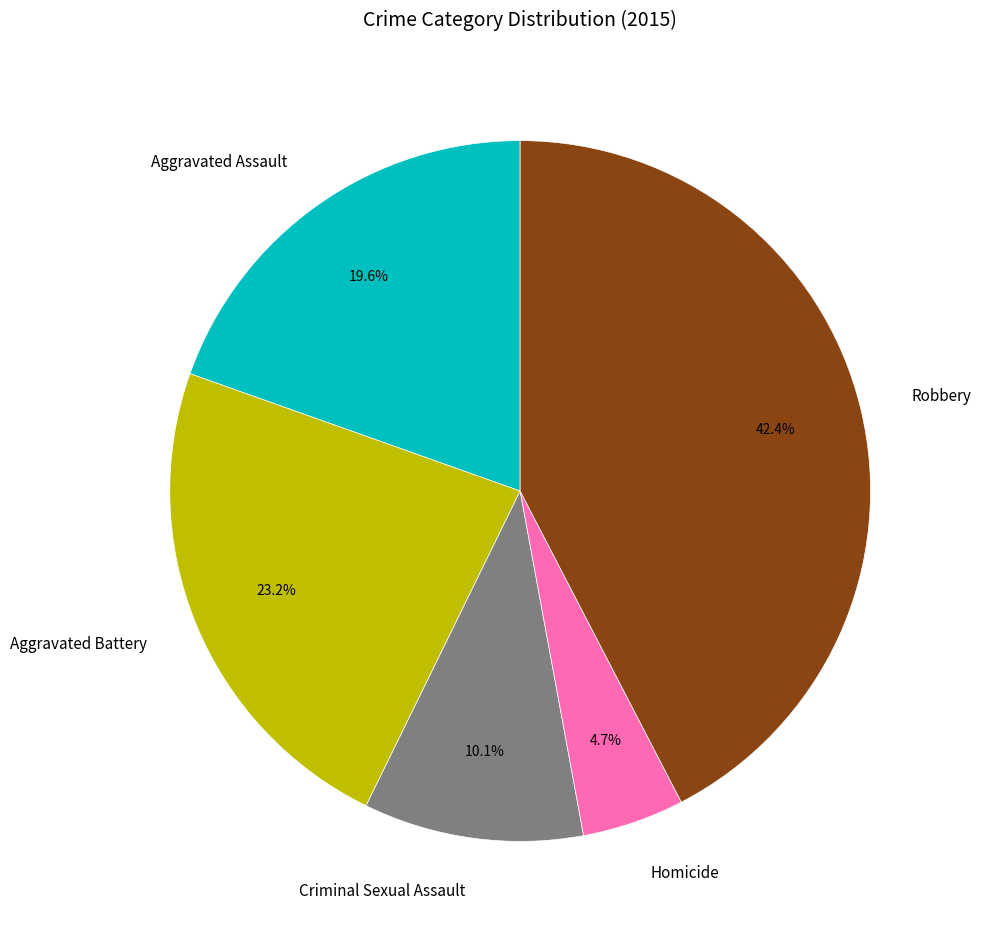

Approximately how many times larger is the value at Aggravated Battery compared to Criminal Sexual Assault?

2.3